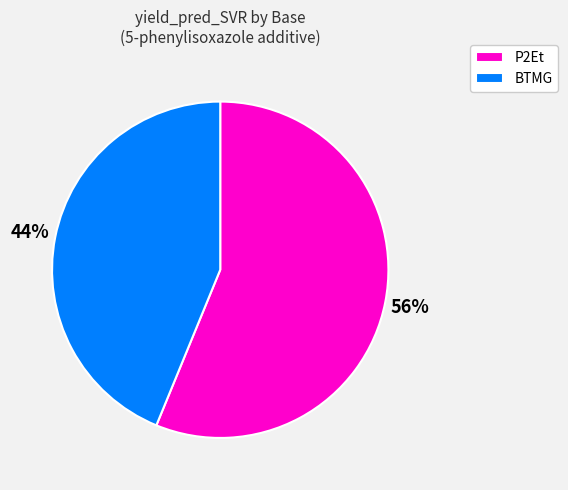

Is there a majority slice in this chart?

Yes